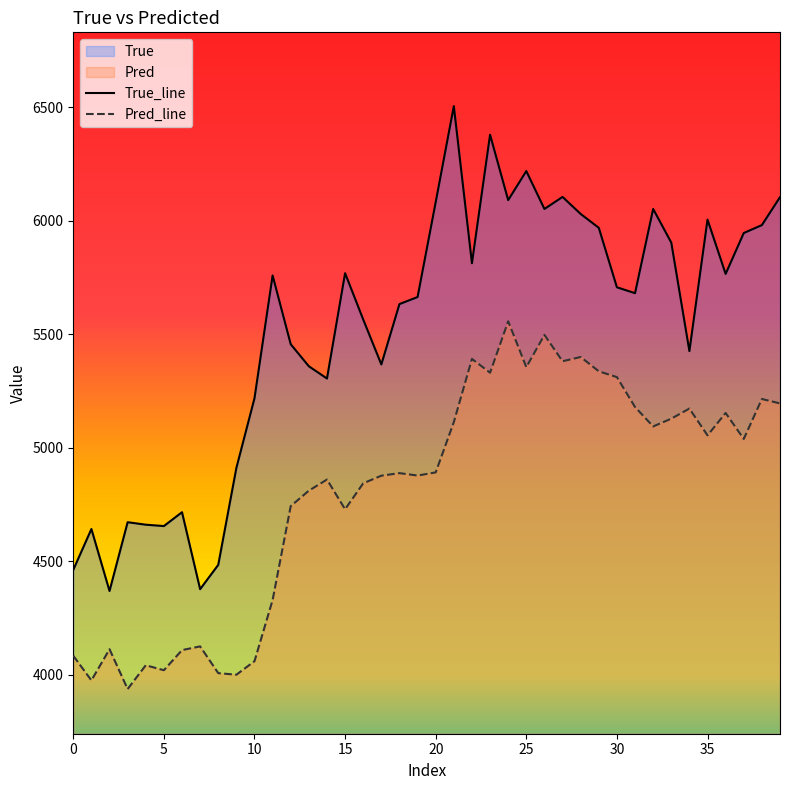

How many lines are shown in the chart?

2